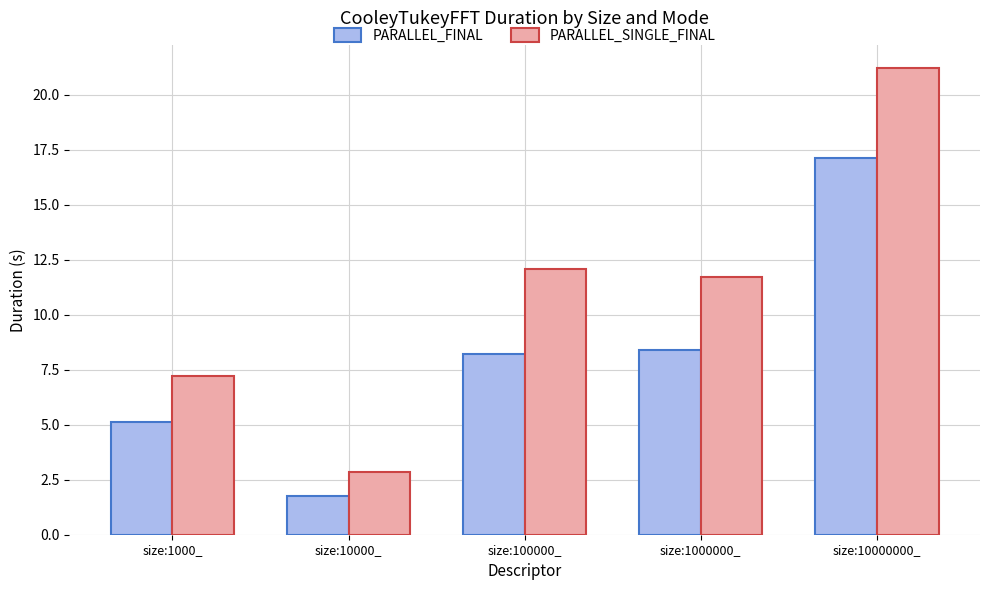

Rank the series by their maximum value, from lowest to highest.

PARALLEL_FINAL, PARALLEL_SINGLE_FINAL